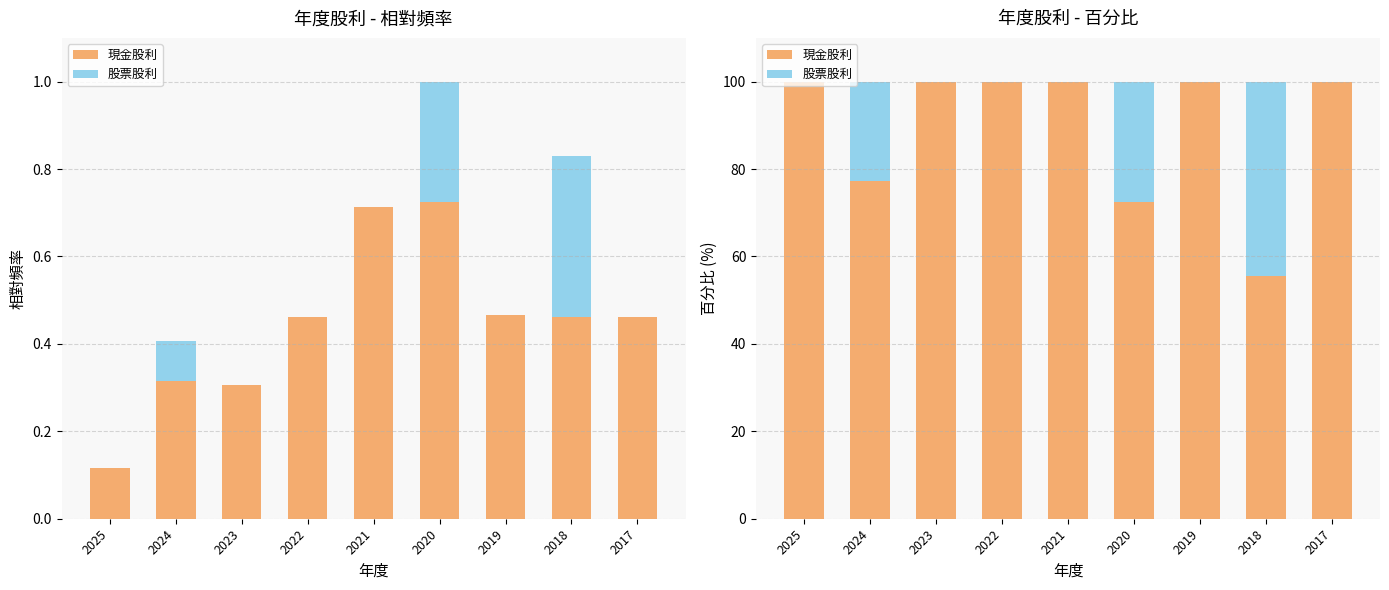

Which series has the widest spread of values?

股票股利